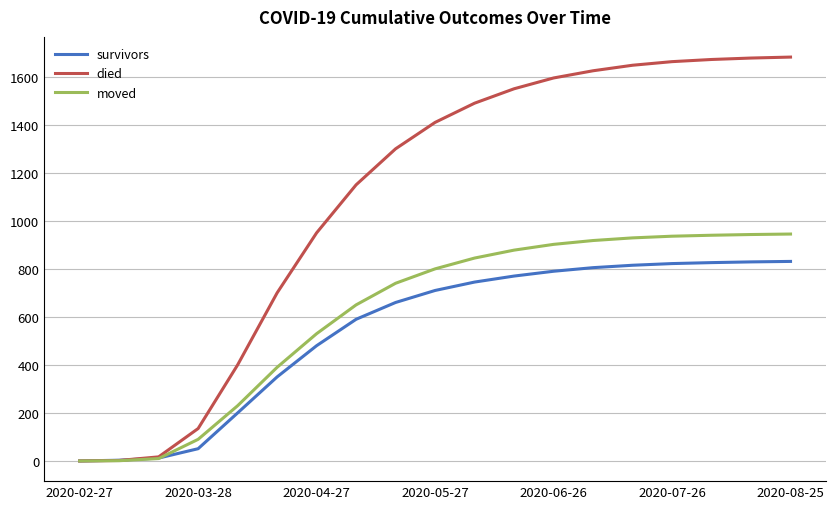

What is the average value of the moved series?

615